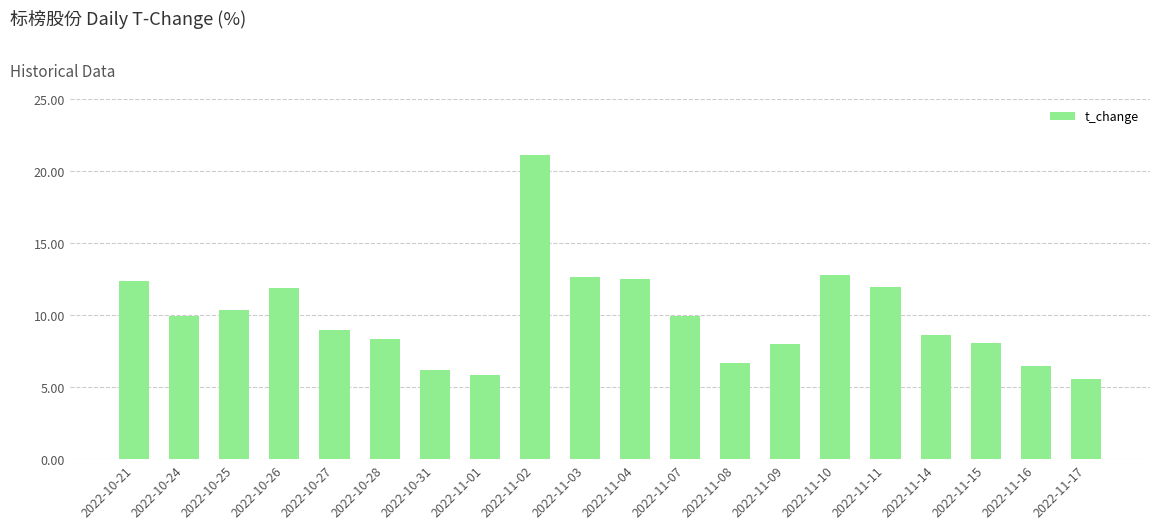

Are the bars horizontal?

No